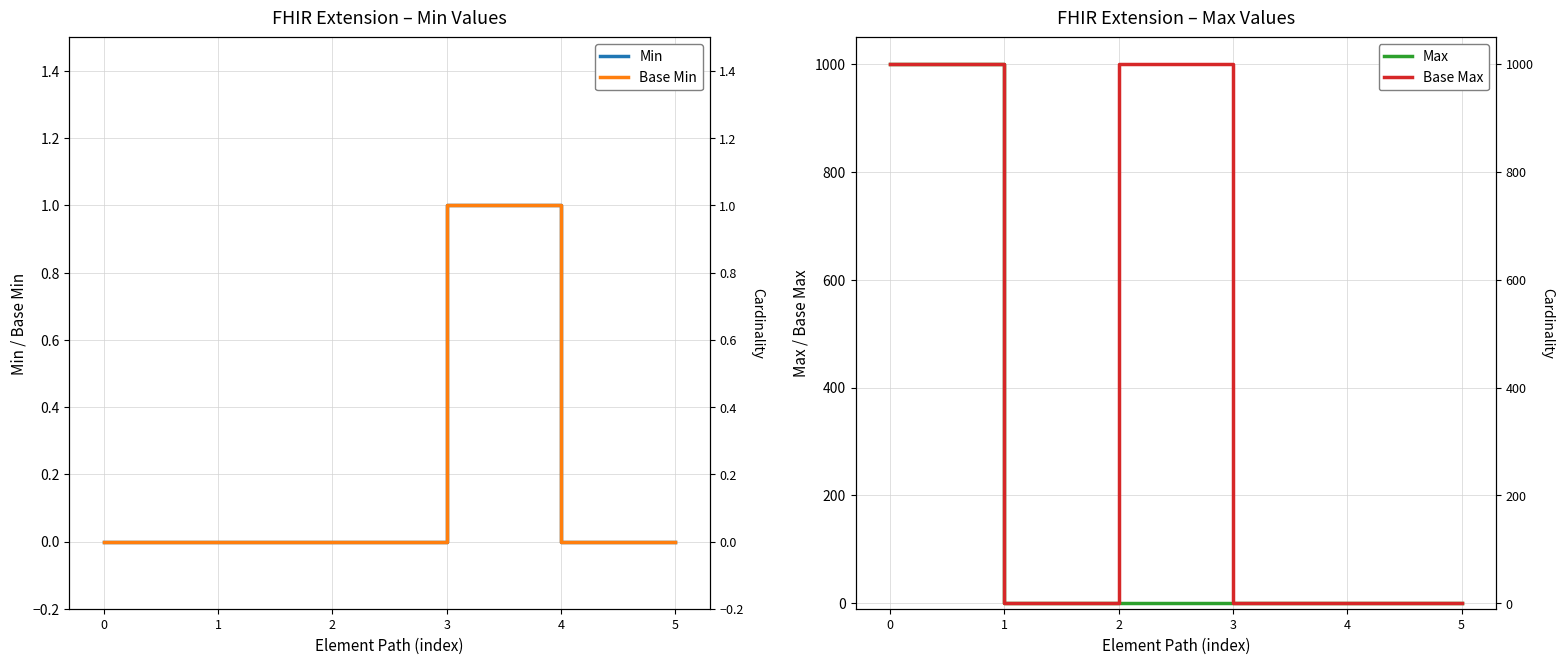

How many lines are shown in the chart?

4